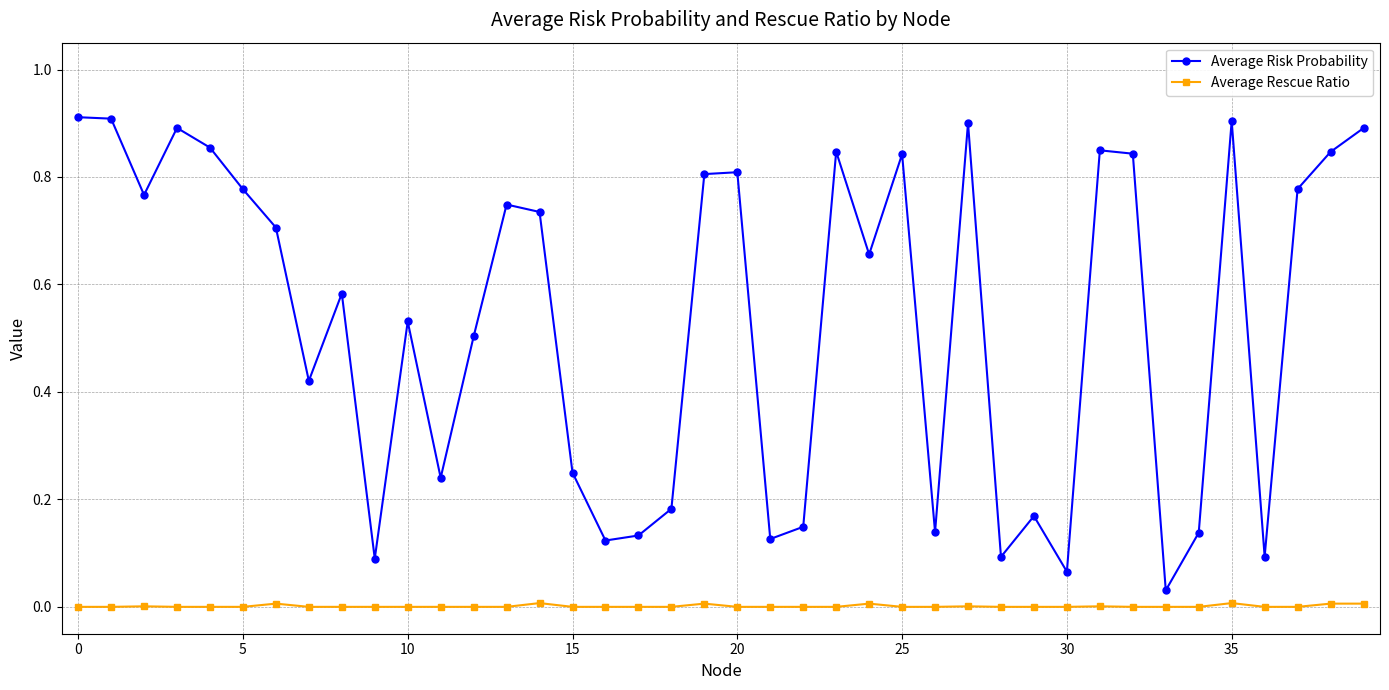

List the series in order of their peak value, highest first.

Average Risk Probability, Average Rescue Ratio